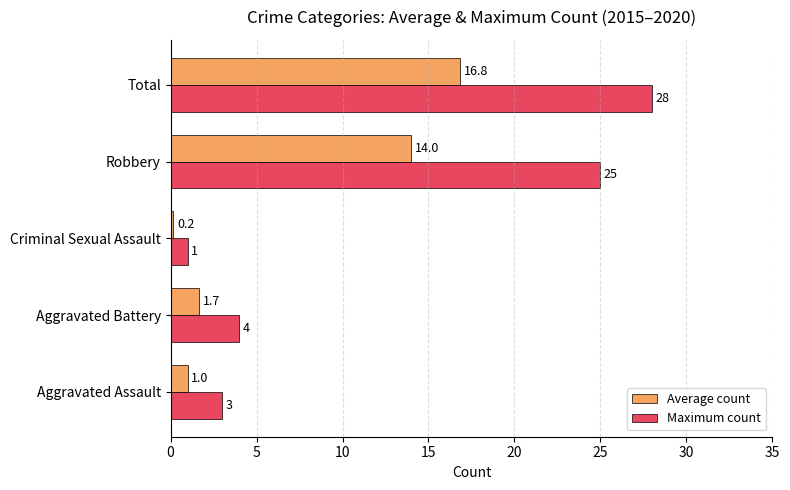

What is the sum of all Maximum count values?

61.0